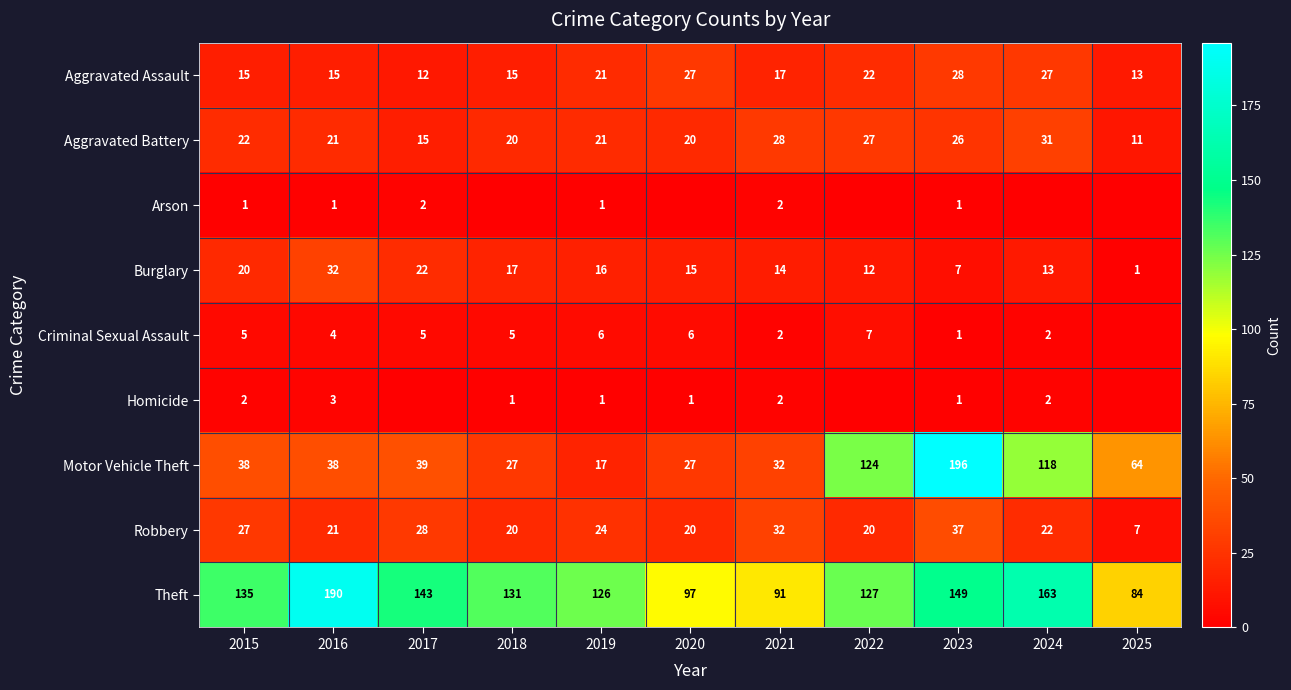

Which category has the lowest value in the Burglary series?

2025